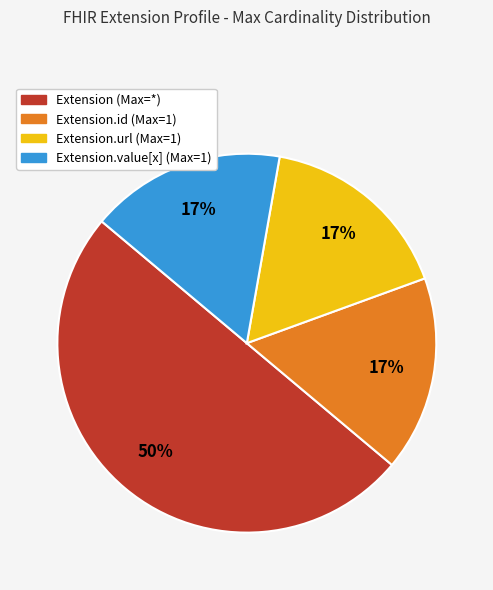

To the nearest percent, what is the average slice percentage?

25%